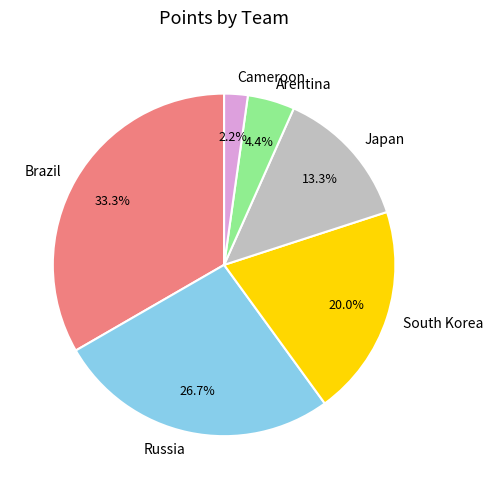

What portion of the pie excludes Japan?

86.7%